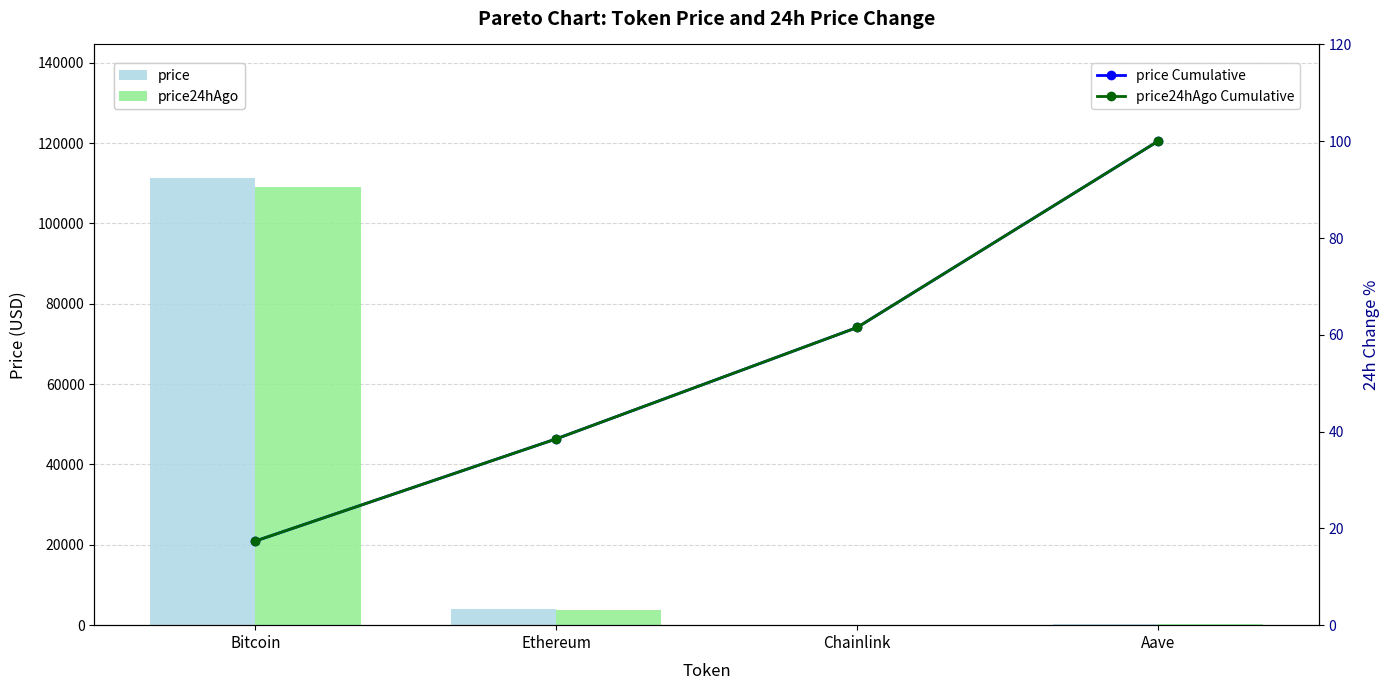

Is it true that price24hAgo equals 292.4 at Aave?

False